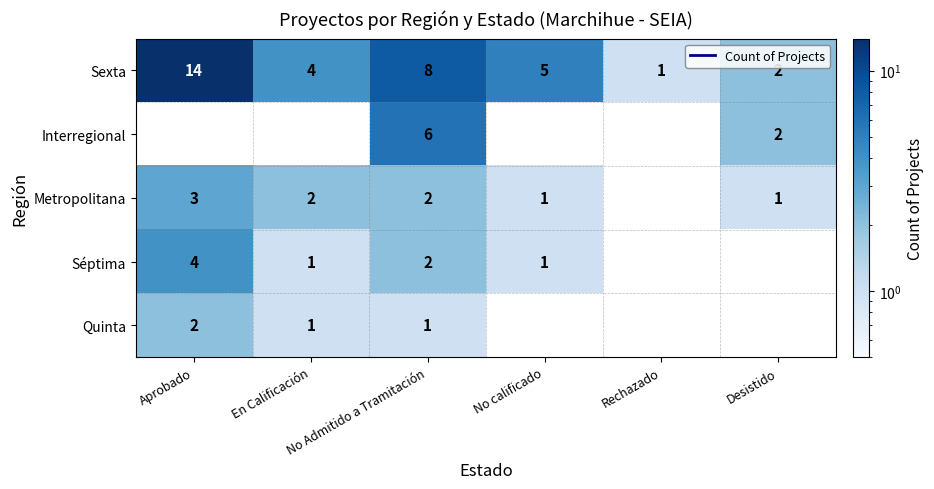

What is the difference between the second highest and minimum values in the Sexta series?

7